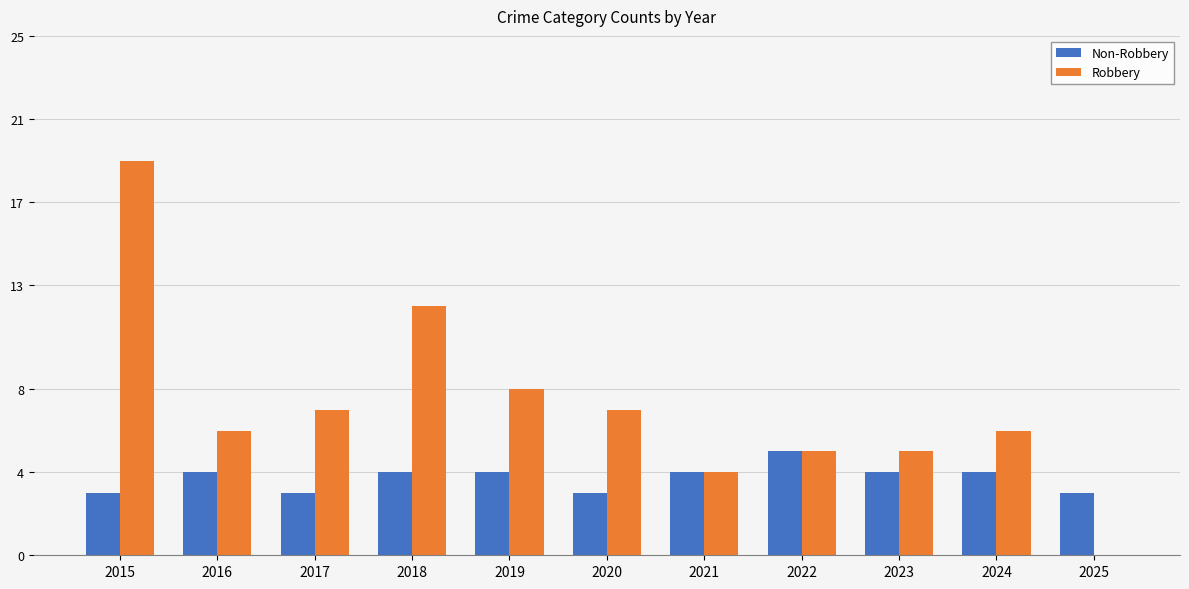

The value of Robbery at 2021 is 2. True or false?

False